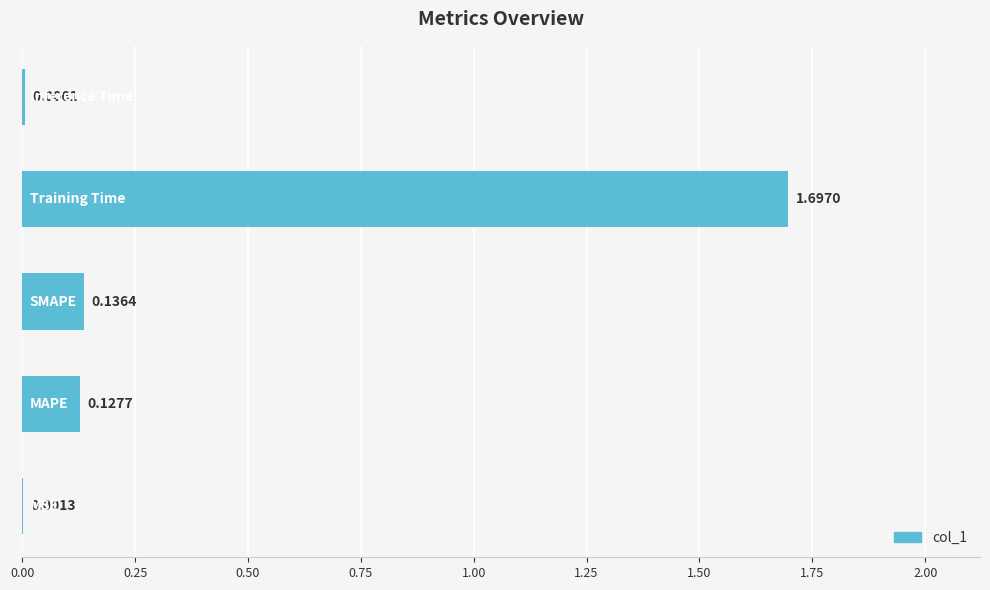

What is the sum of all values?

2.0